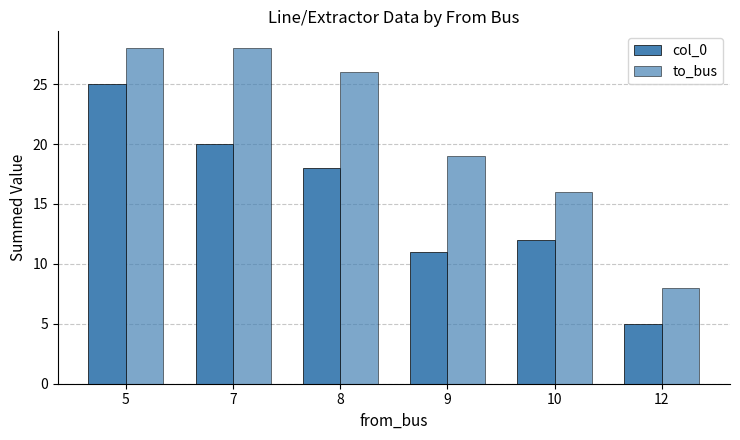

Reading right to left, transcribe all the data shown in this chart.

col_0: 5	12	11	18	20	25
to_bus: 8	16	19	26	28	28